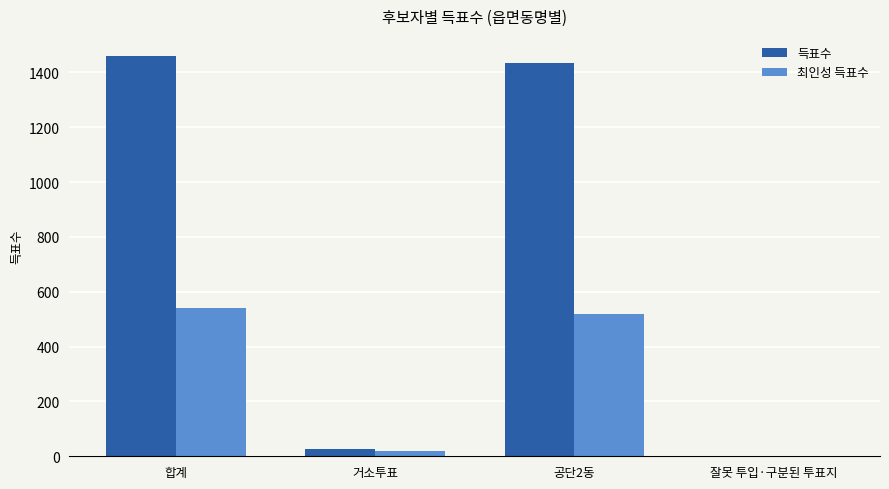

What is the maximum value shown in the chart?

1460